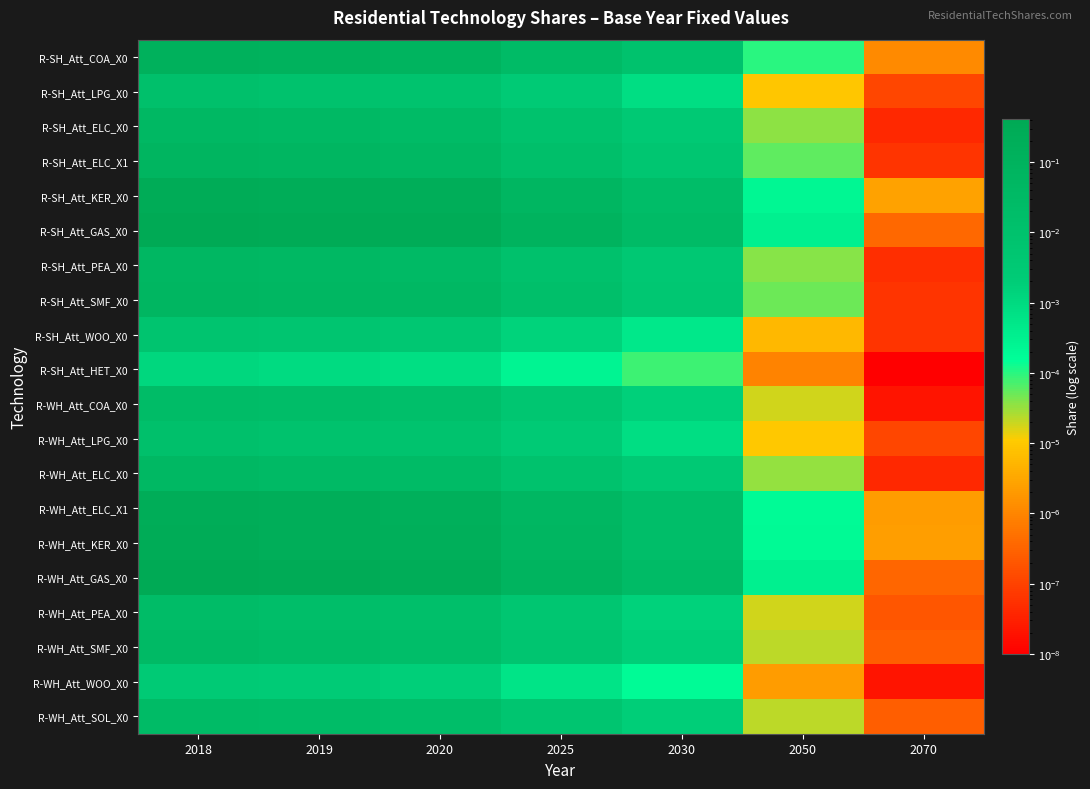

At which category does the chart reach its minimum across all series?

2070